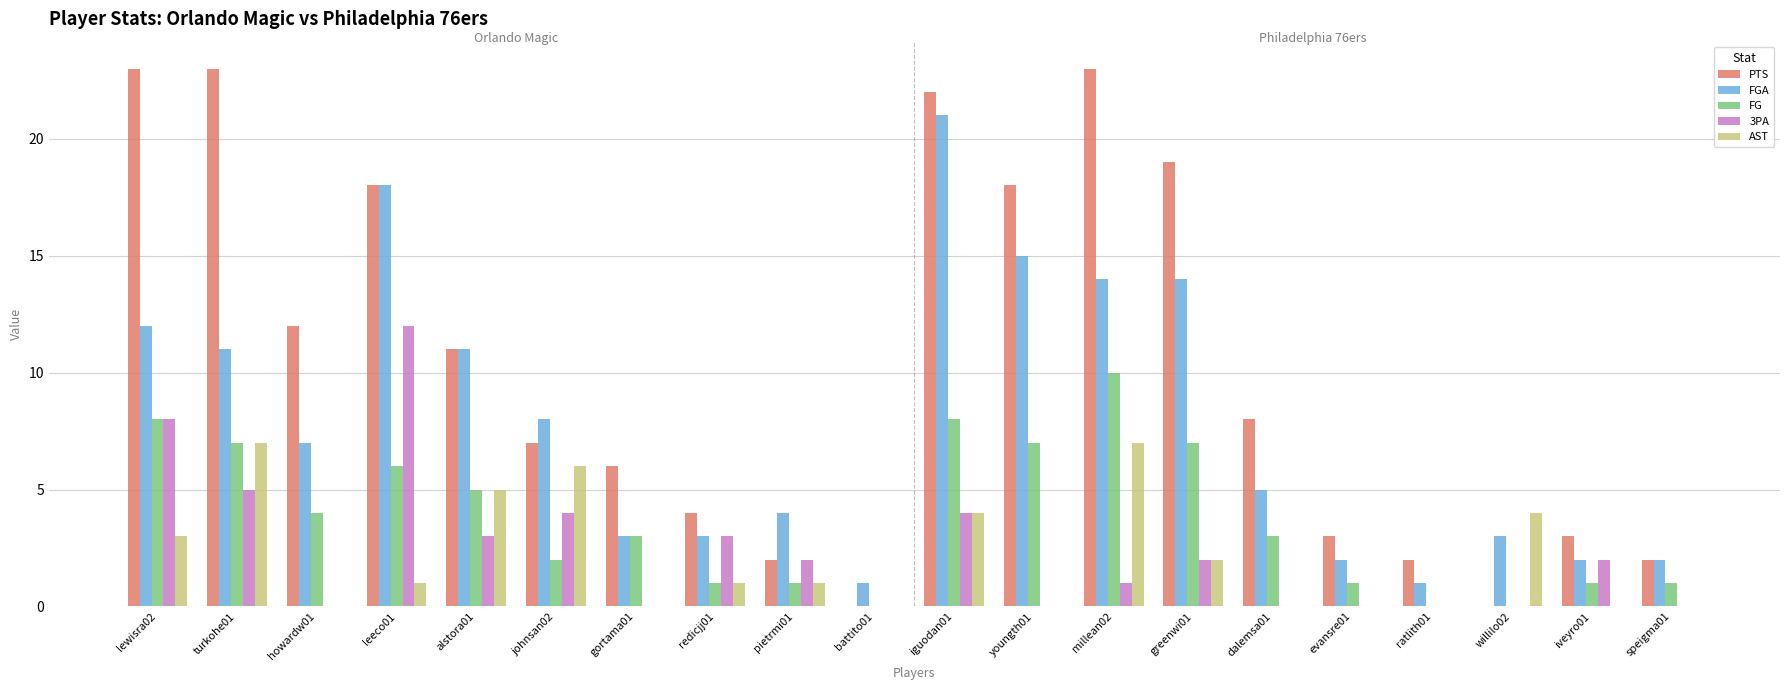

What is the sum of all PTS values?

206